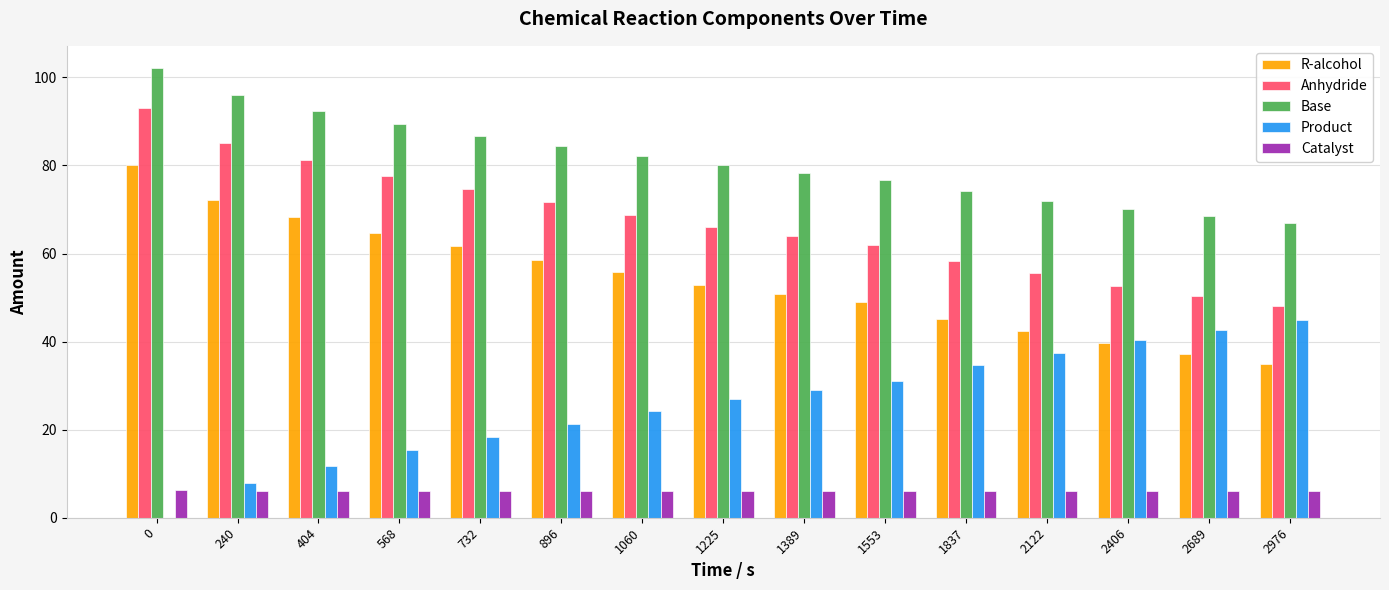

What is the approximate value of R-alcohol at 568?

64.7